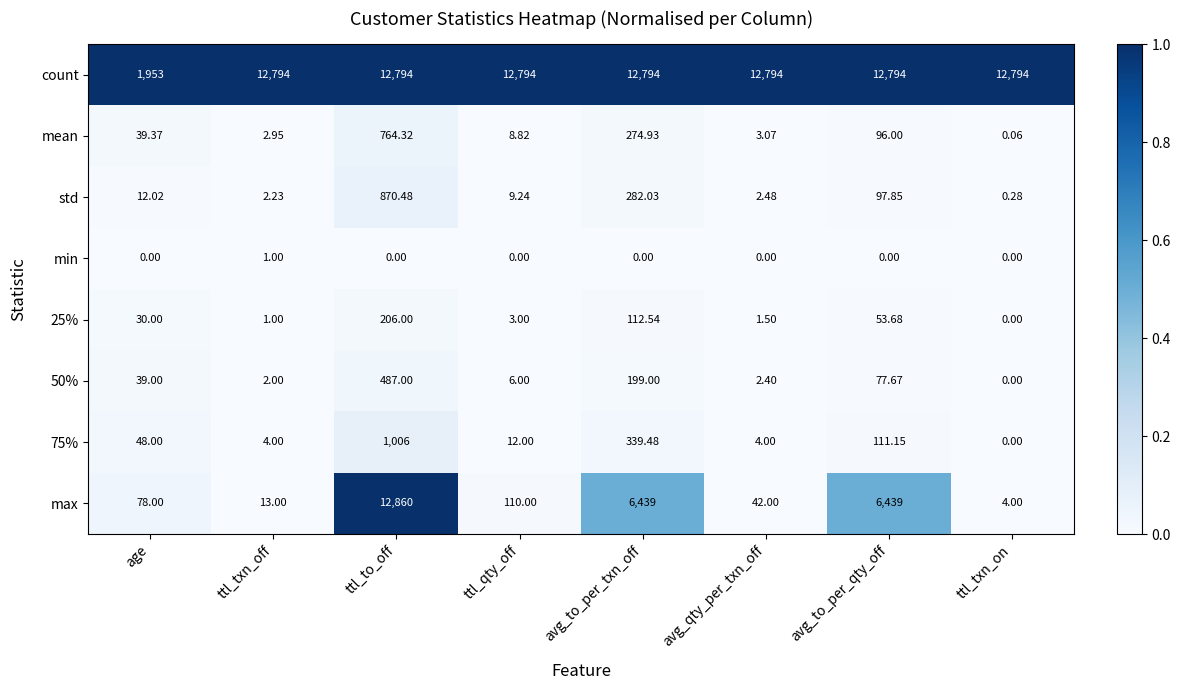

Which series has the largest total across all categories?

count